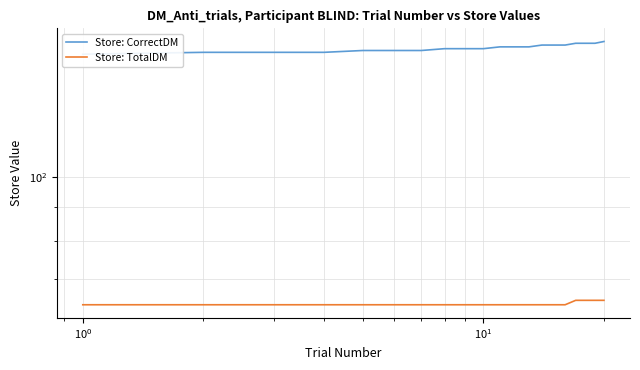

True or false: Store: CorrectDM and Store: TotalDM cross at least once.

False